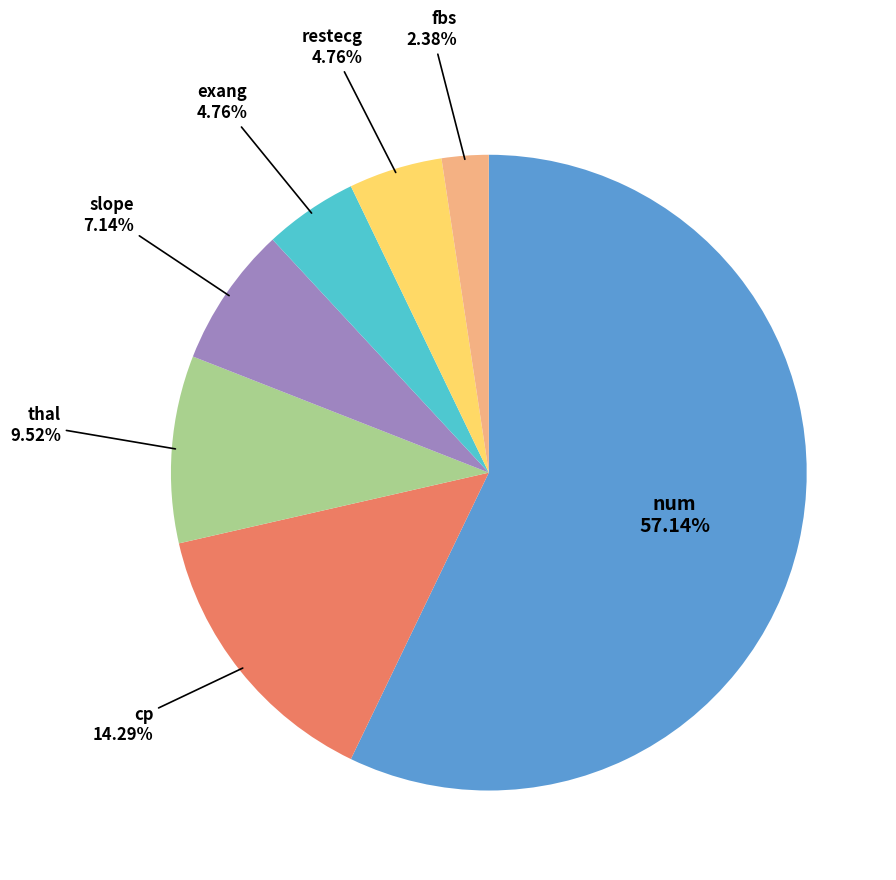

Is there any slice that represents more than half of the pie?

Yes